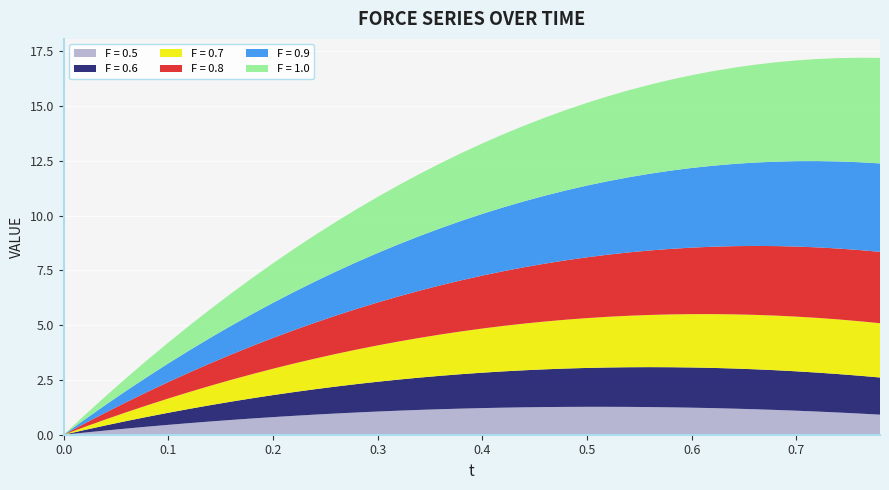

Reading left to right, extract all data points from this chart.

F = 0.5: 0.0	0.1	0.2	0.3	0.4	0.5	0.5	0.6	0.7	0.7	0.8	0.9	0.9	1.0	1.0	1.1	1.1	1.1	1.2	1.2	1.2	1.2	1.3	1.3	1.3	1.3	1.3	1.3	1.3	1.2	1.2	1.2	1.2	1.2	1.1	1.1	1.1	1.0	1.0	0.9
F = 0.6: 0.0	0.1	0.2	0.3	0.4	0.6	0.6	0.7	0.8	0.9	1.0	1.1	1.2	1.2	1.3	1.4	1.4	1.5	1.5	1.6	1.6	1.7	1.7	1.7	1.7	1.8	1.8	1.8	1.8	1.8	1.8	1.8	1.8	1.8	1.8	1.8	1.8	1.8	1.7	1.7
F = 0.7: 0.0	0.1	0.3	0.4	0.5	0.7	0.8	0.9	1.0	1.1	1.2	1.3	1.4	1.5	1.6	1.7	1.7	1.8	1.9	2.0	2.0	2.1	2.1	2.2	2.2	2.3	2.3	2.3	2.4	2.4	2.4	2.5	2.5	2.5	2.5	2.5	2.5	2.5	2.5	2.5
F = 0.8: 0.0	0.2	0.3	0.5	0.6	0.8	0.9	1.0	1.2	1.3	1.4	1.5	1.6	1.7	1.9	2.0	2.1	2.2	2.2	2.3	2.4	2.5	2.6	2.6	2.7	2.8	2.8	2.9	2.9	3.0	3.0	3.1	3.1	3.1	3.2	3.2	3.2	3.2	3.2	3.3
F = 0.9: 0.0	0.2	0.4	0.5	0.7	0.9	1.0	1.2	1.3	1.5	1.6	1.7	1.9	2.0	2.1	2.3	2.4	2.5	2.6	2.7	2.8	2.9	3.0	3.1	3.2	3.3	3.4	3.4	3.5	3.6	3.6	3.7	3.8	3.8	3.9	3.9	3.9	4.0	4.0	4.0
F = 1.0: 0.0	0.2	0.4	0.6	0.8	1.0	1.1	1.3	1.5	1.6	1.8	2.0	2.1	2.3	2.4	2.6	2.7	2.8	3.0	3.1	3.2	3.3	3.5	3.6	3.7	3.8	3.9	4.0	4.1	4.1	4.2	4.3	4.4	4.5	4.5	4.6	4.7	4.7	4.8	4.8